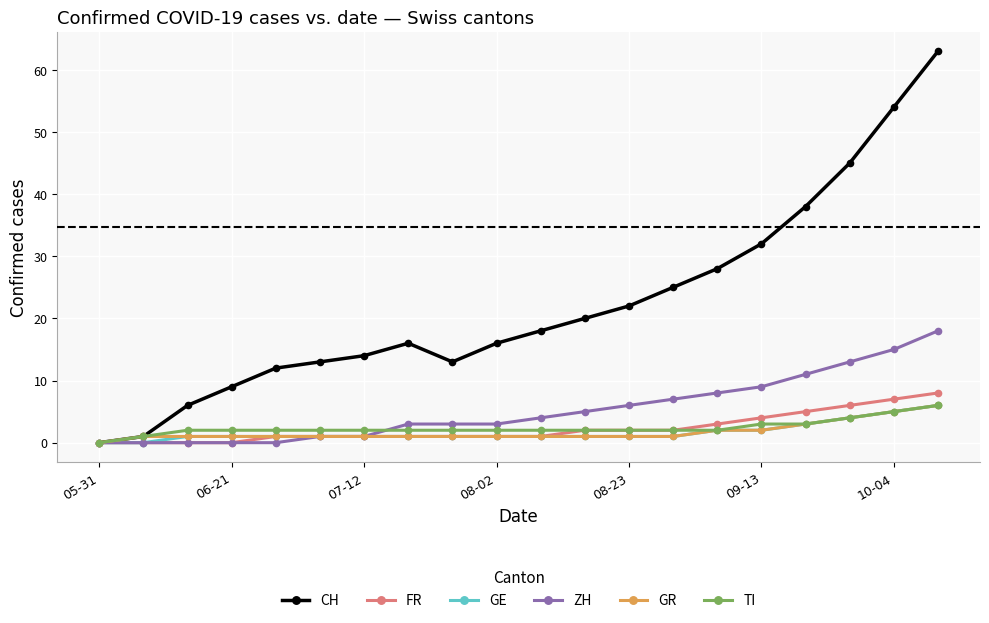

What is the difference between the maximum and minimum values in the TI series?

6